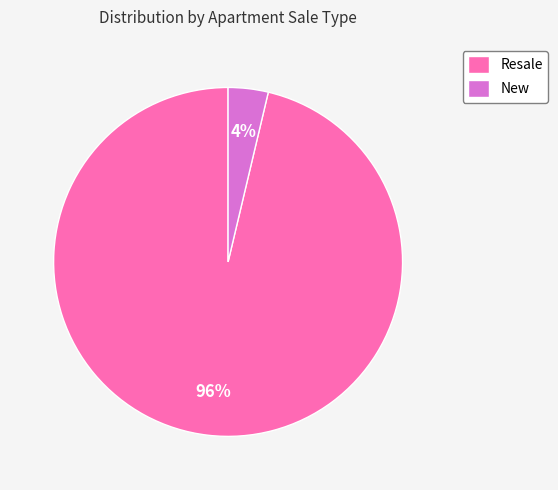

To the nearest percent, what percentage of the pie is New?

4%